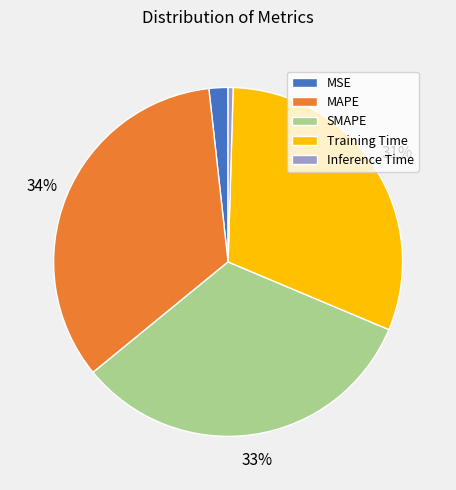

The MAPE slice represents 23% of the pie. True or false?

False